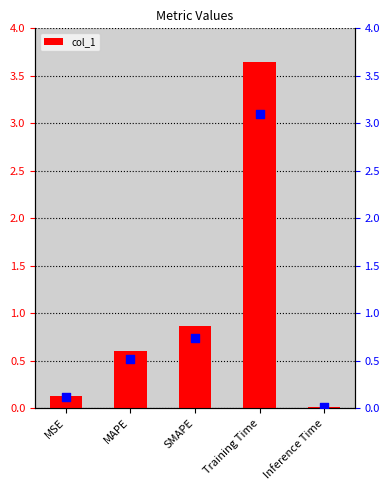

At which category is the sum across all series the highest?

Training Time